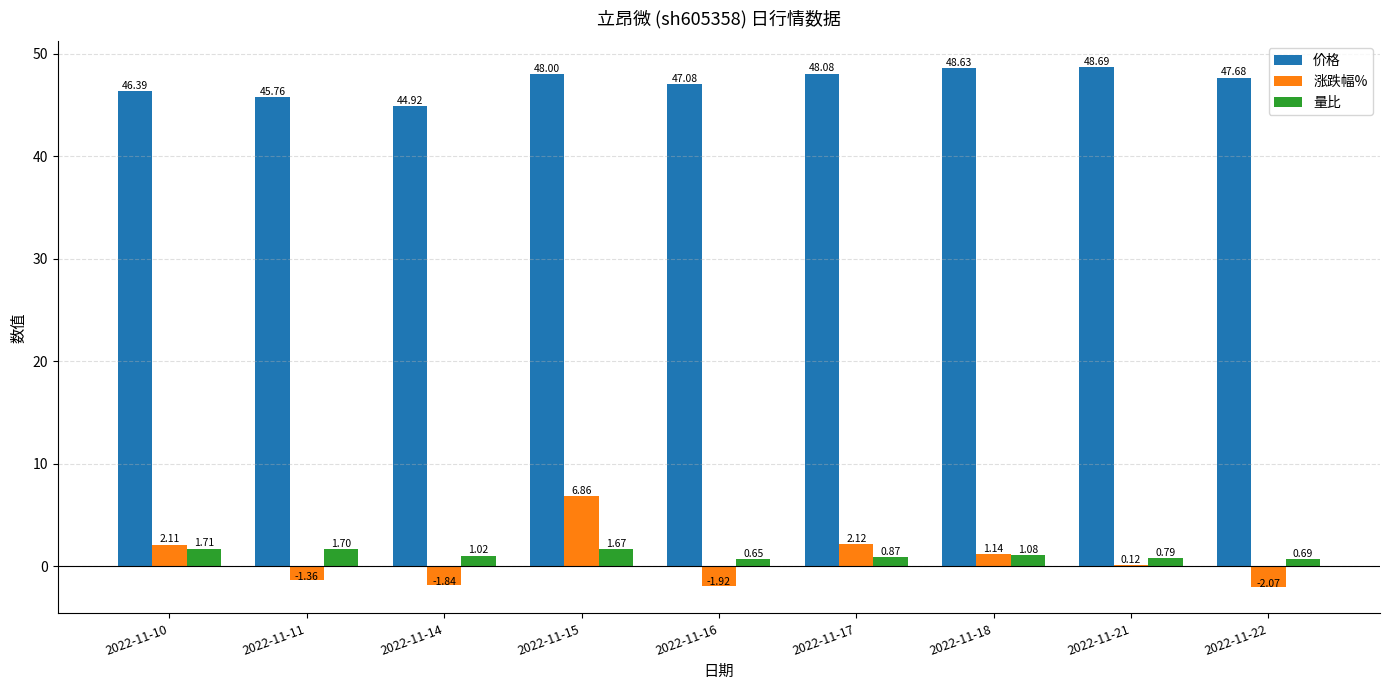

What is the sum of all 价格 values?

425.2